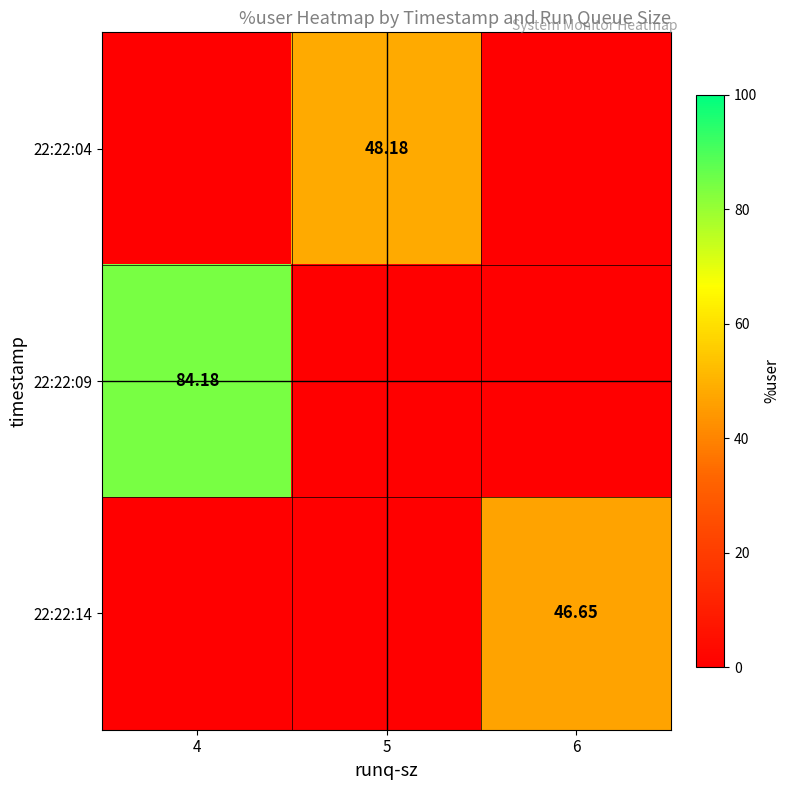

What is the maximum value shown in the chart?

84.2